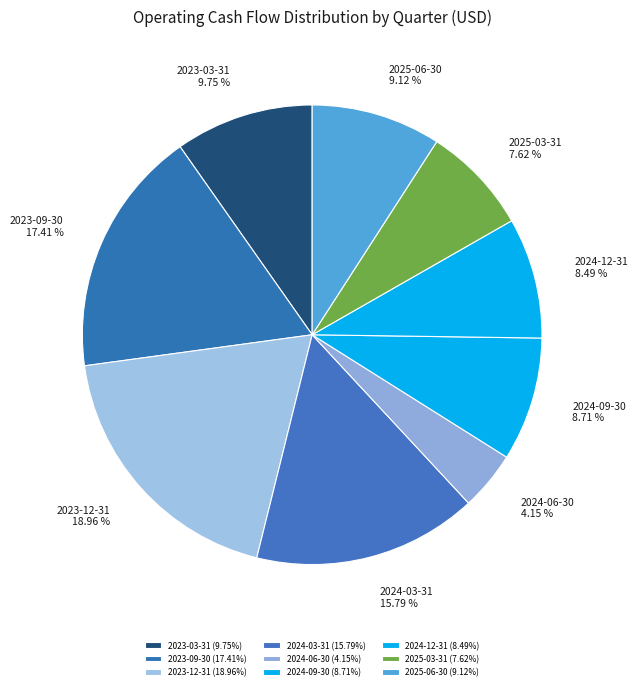

True or false: 2025-06-30 accounts for 19% of the total.

False